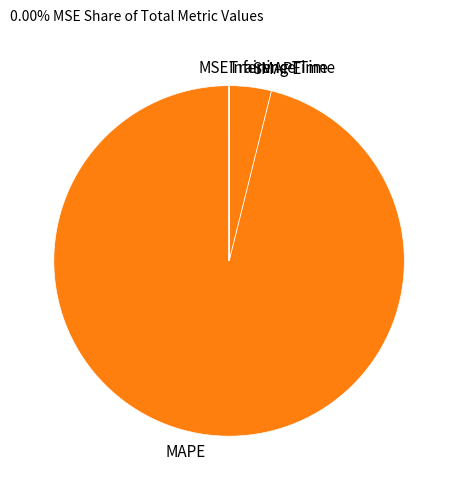

Is there a majority slice in this chart?

Yes